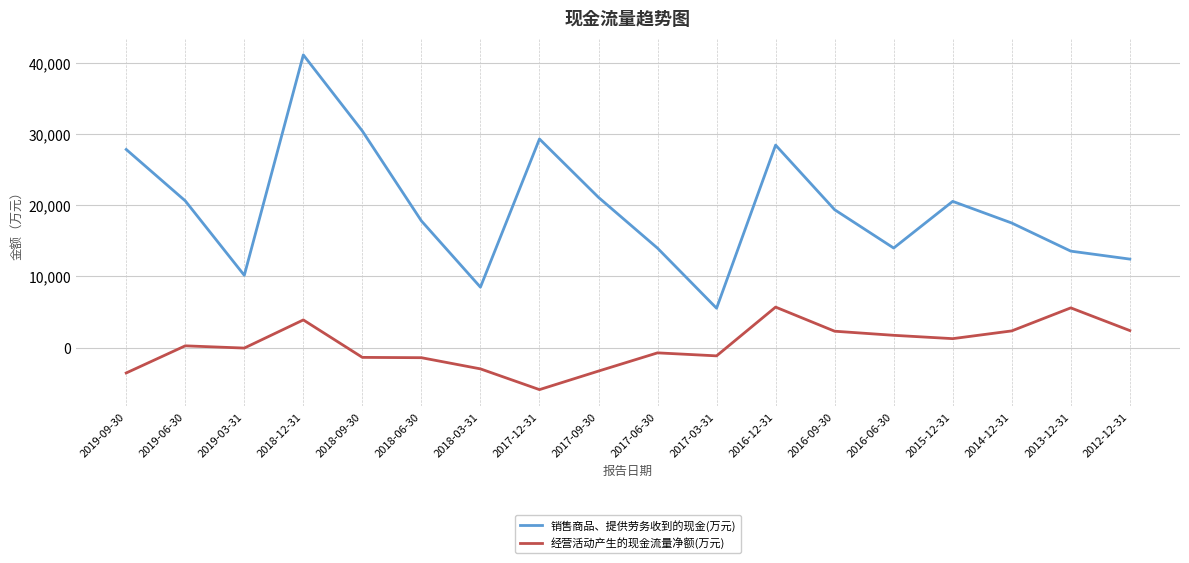

True or false: 销售商品、提供劳务收到的现金(万元) has a value of 5546 at 2017-03-31.

True